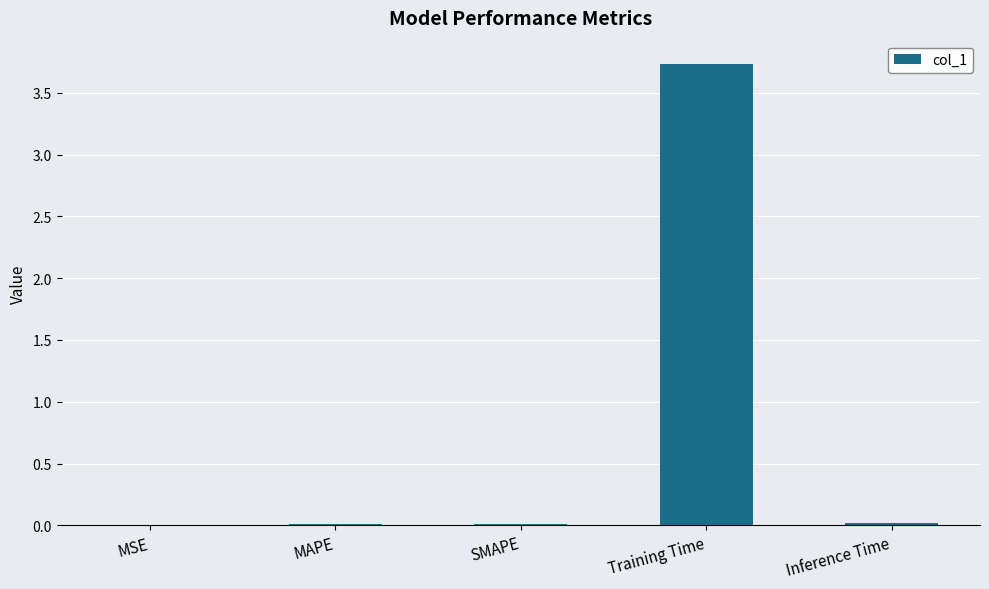

Is it true that the value at Inference Time is 0.0?

True